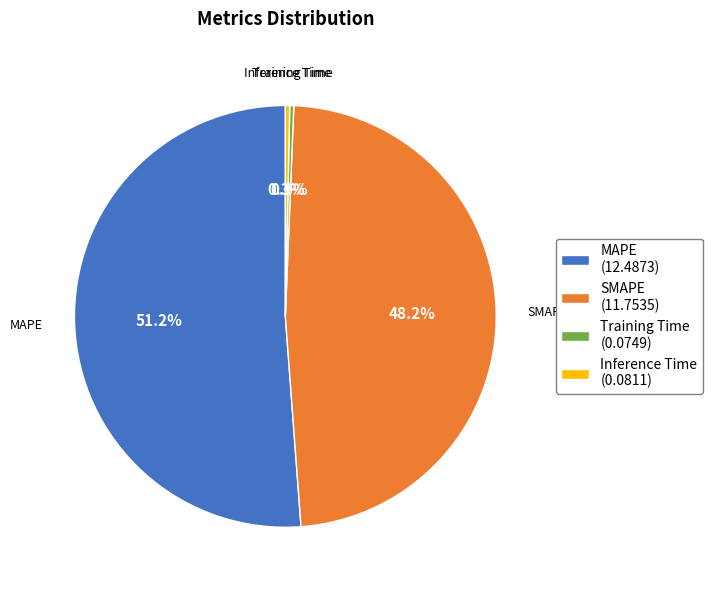

Which slice is the largest?

MAPE